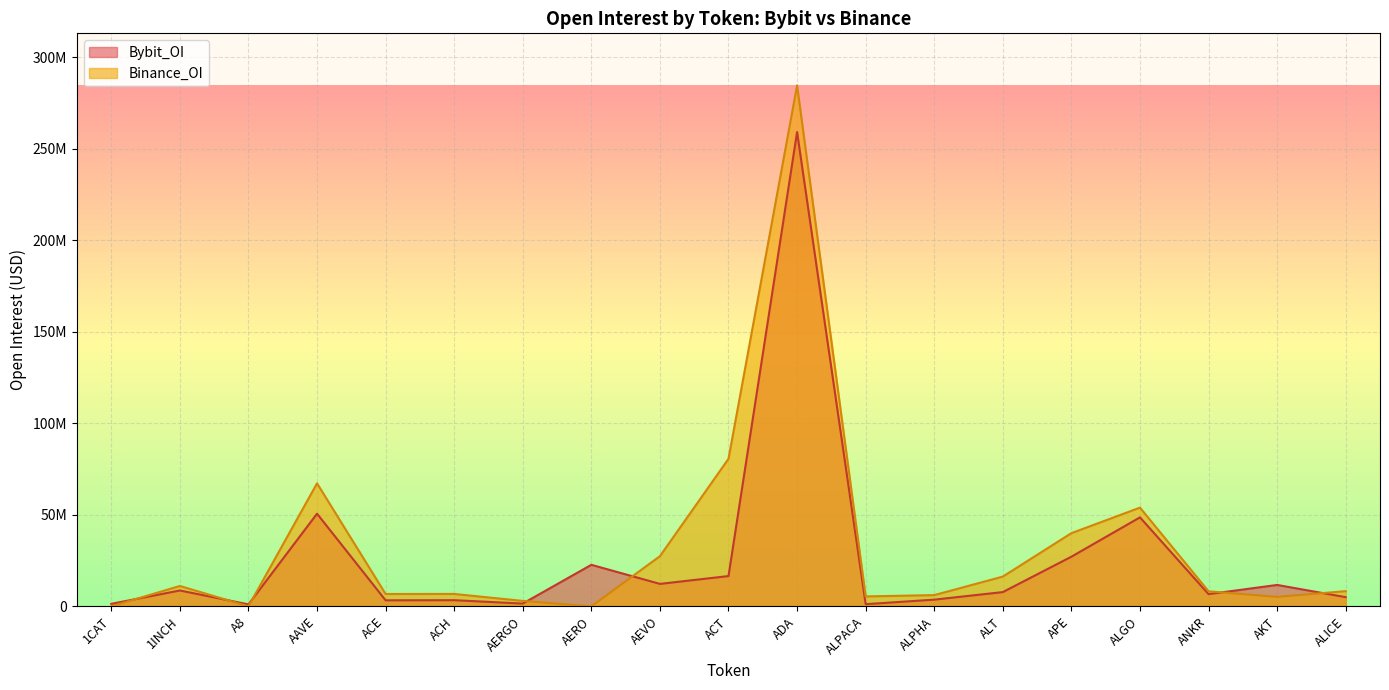

Is it true that Binance_OI equals 18046566 at 1INCH?

False